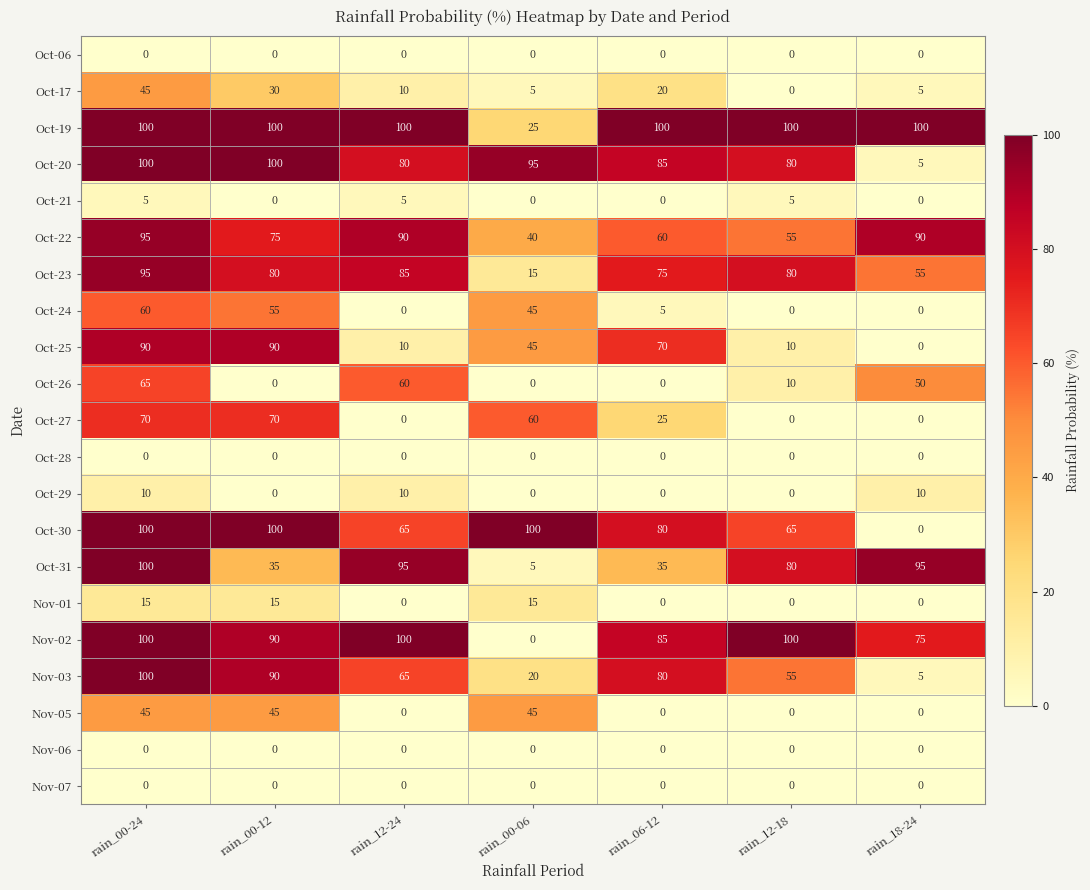

Is it true that Nov-03 equals 89 at rain_12-18?

False